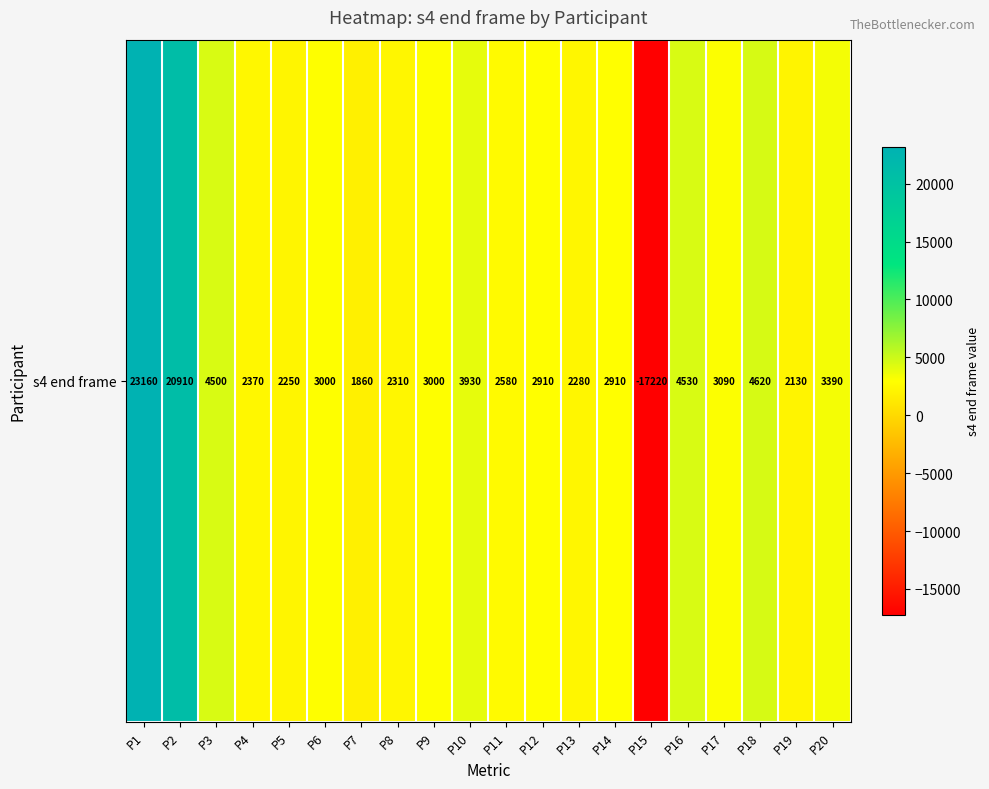

How many values are above zero?

19